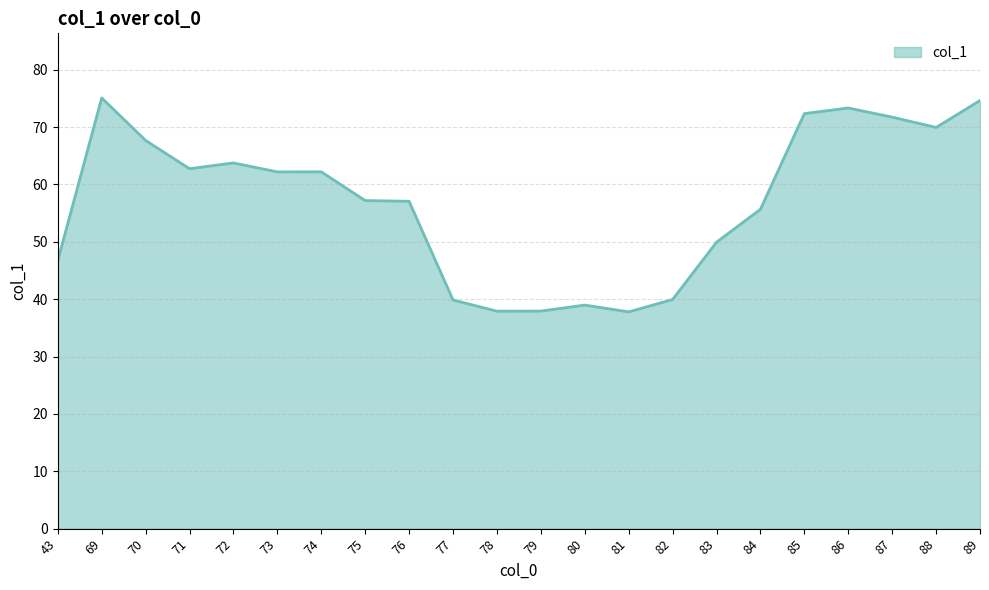

True or false: the data has more than 0 interior local peaks.

True